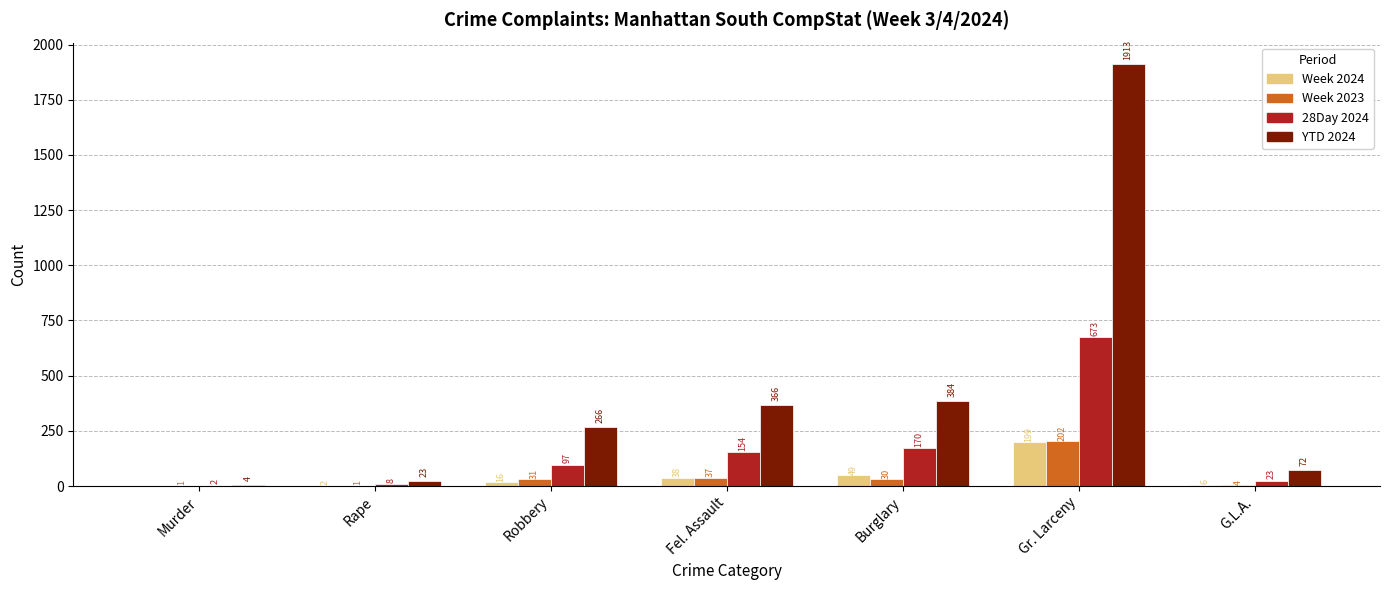

Are the bars grouped side by side (vs. stacked)?

Yes